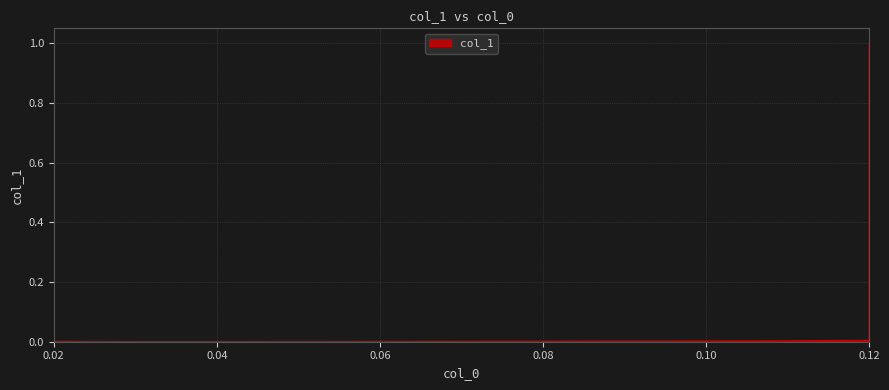

Count the number of data series in this chart.

1